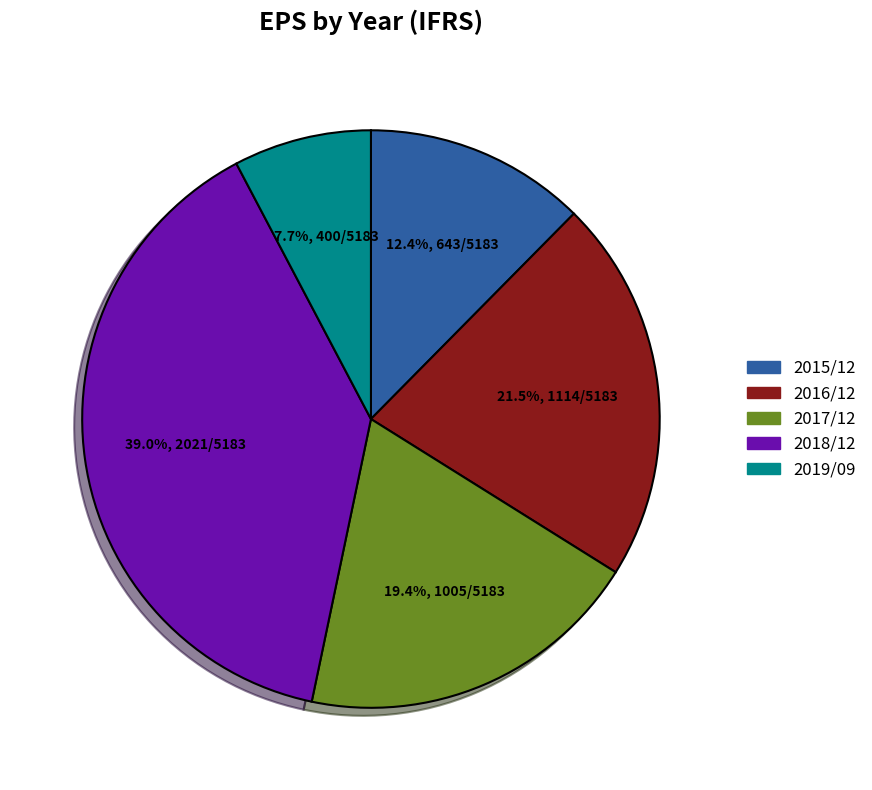

Is it true that 2015/12 is 3% of the pie?

False